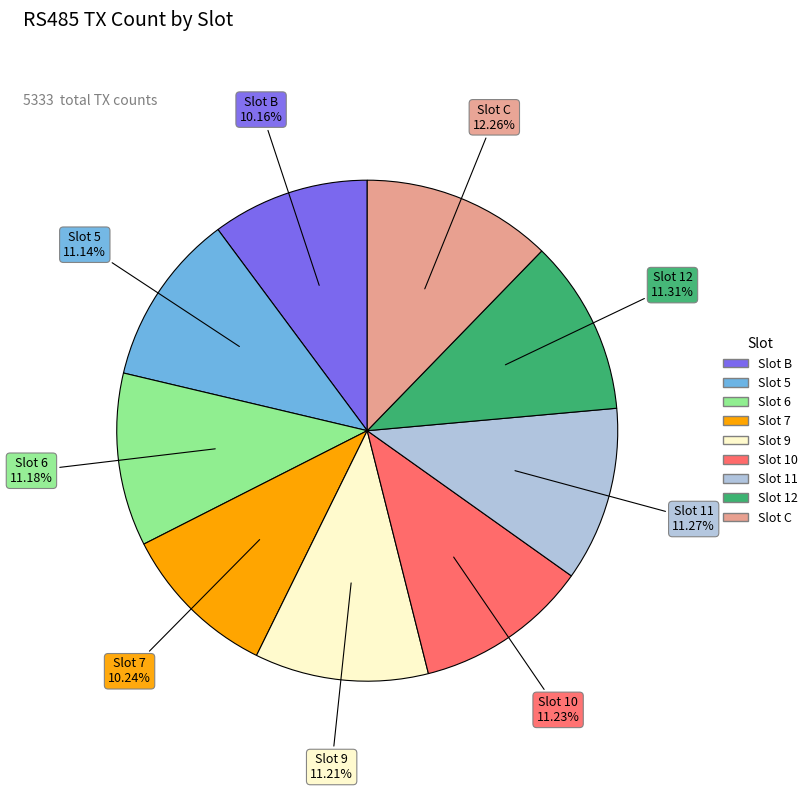

To the nearest percent, what portion does Slot 6 represent?

11%